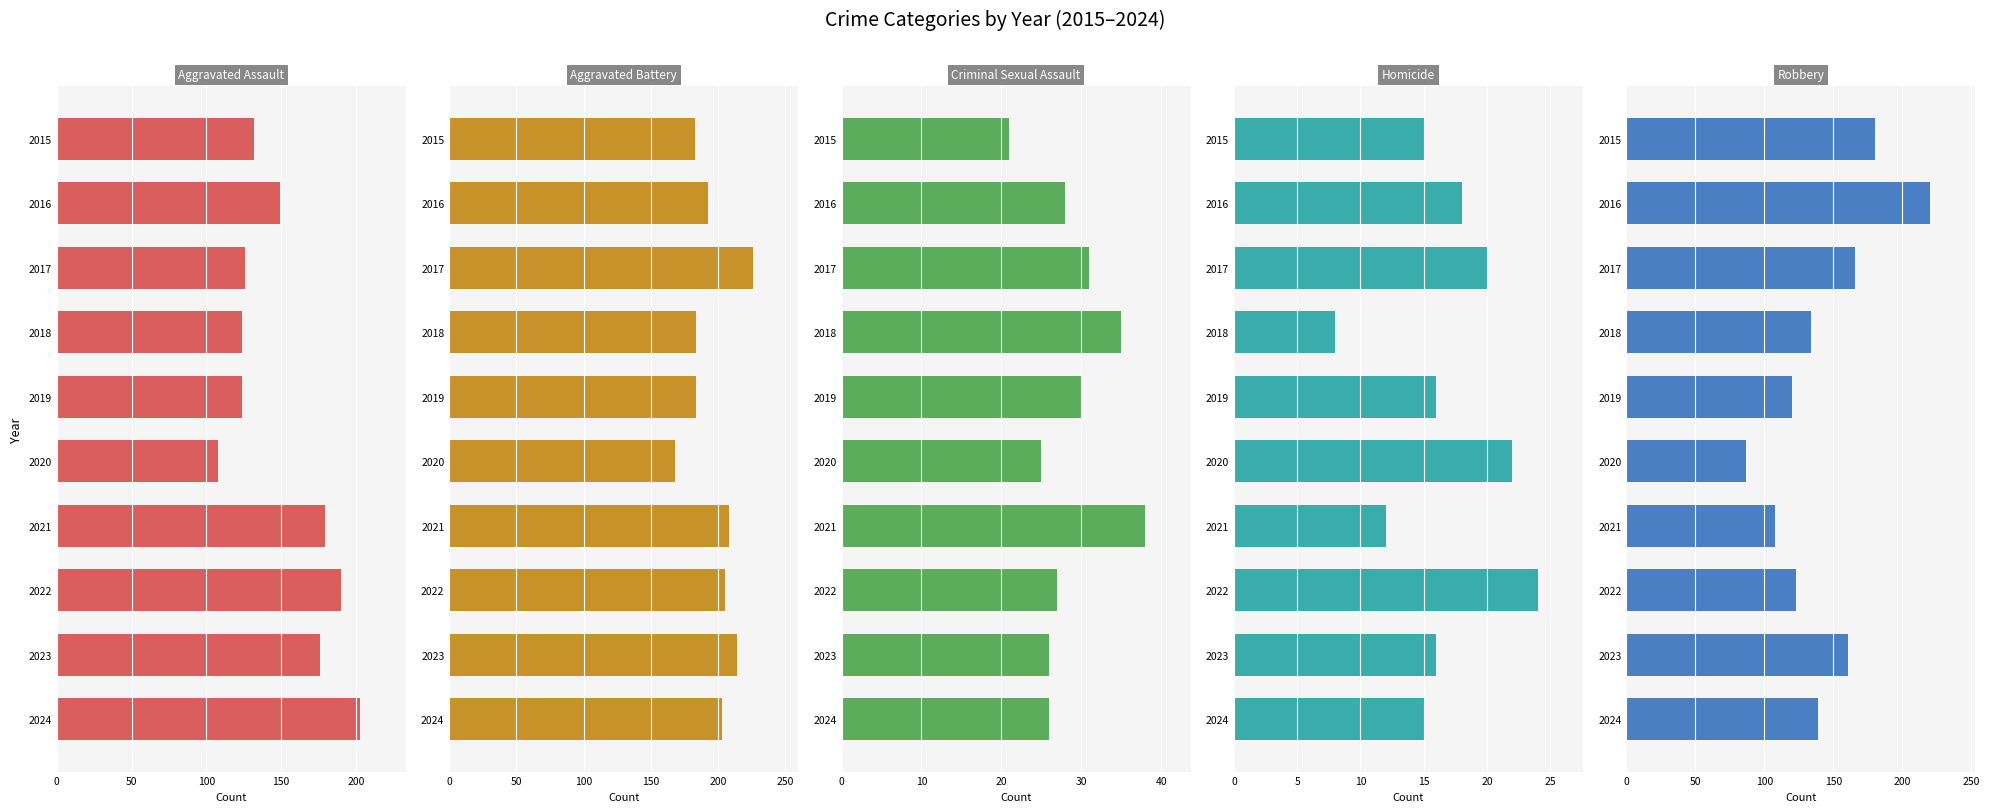

The value of Aggravated Battery at 2019 is 70. True or false?

False